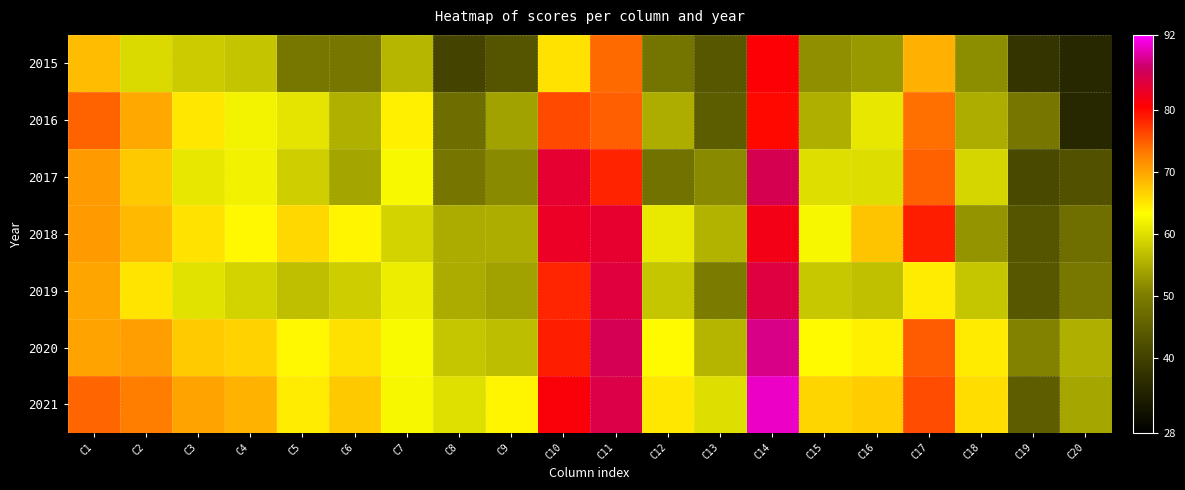

Which series changed the most between C8 and C19?

2021